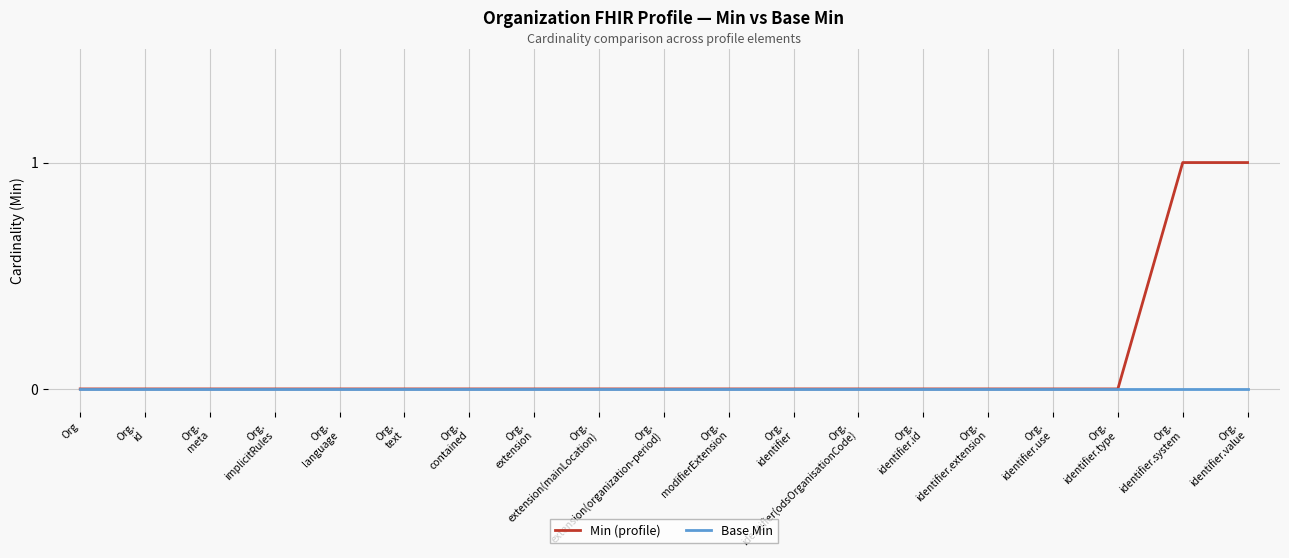

Which series has the largest total across all categories?

Min (profile)